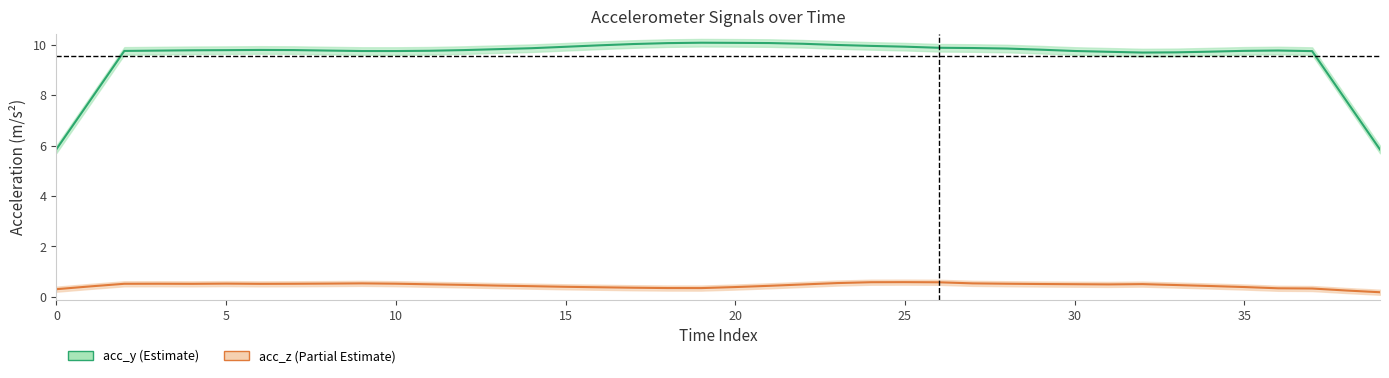

Which series changed the most between 24 and 25?

acc_y (Estimate)